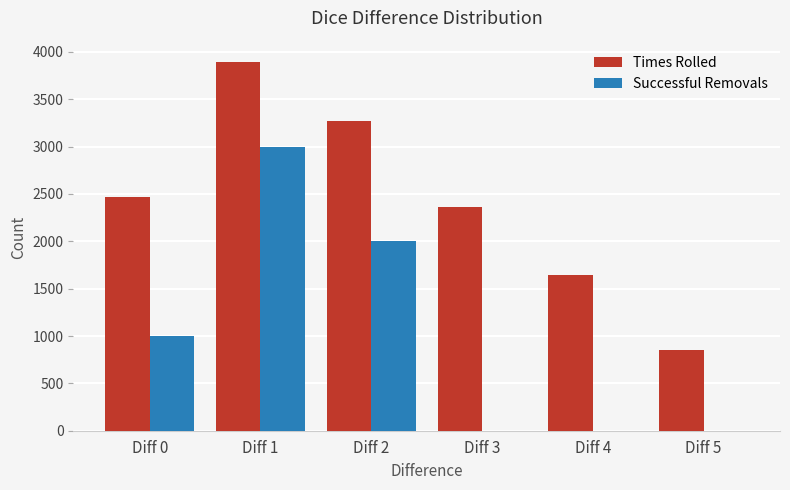

The Successful Removals series shows 1074 at Diff 5. True or false?

False